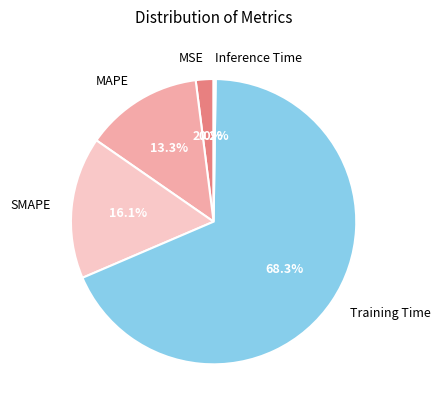

Is the sum of MSE and SMAPE greater than half?

No